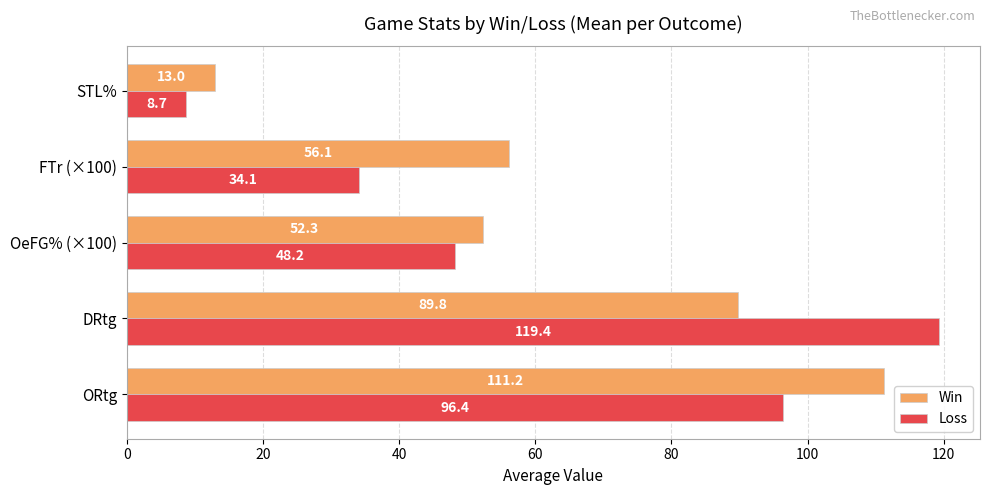

At which label does Loss reach its minimum?

STL%